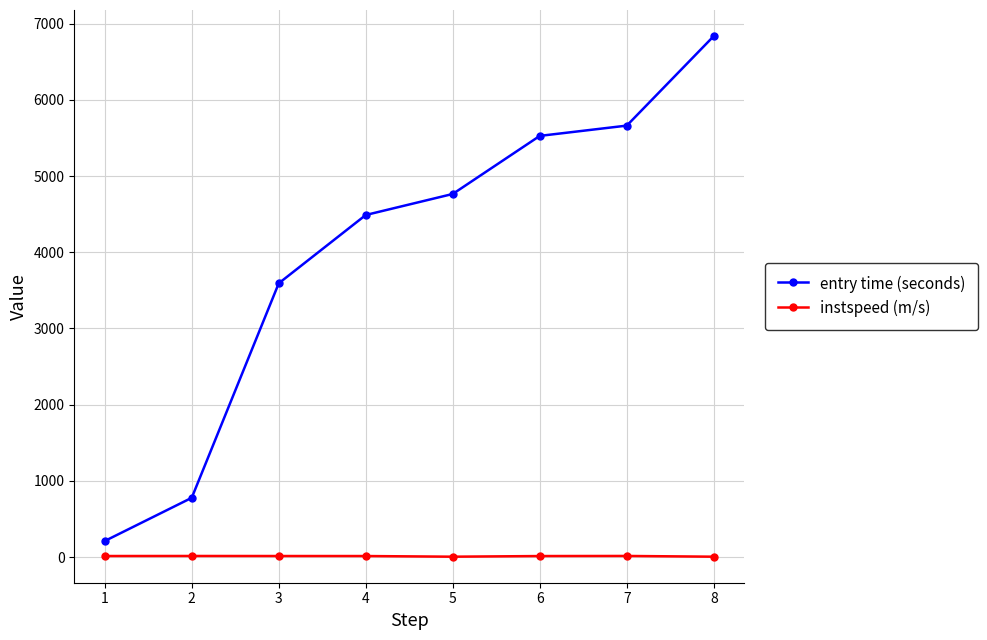

Count the number of data series in this chart.

2